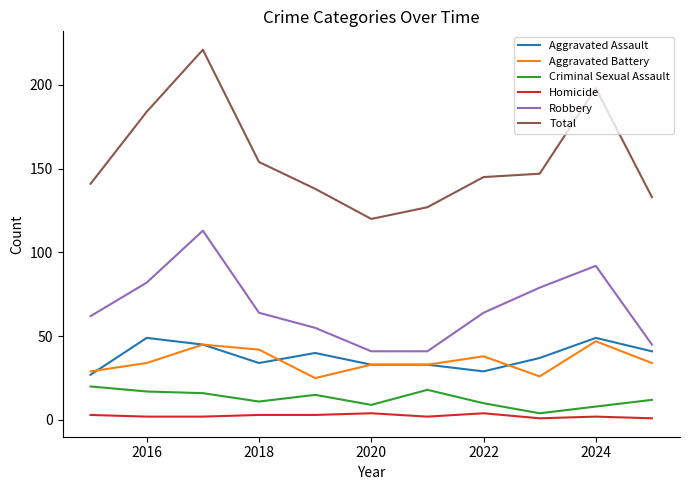

How many interior local peaks does the Robbery series have?

2